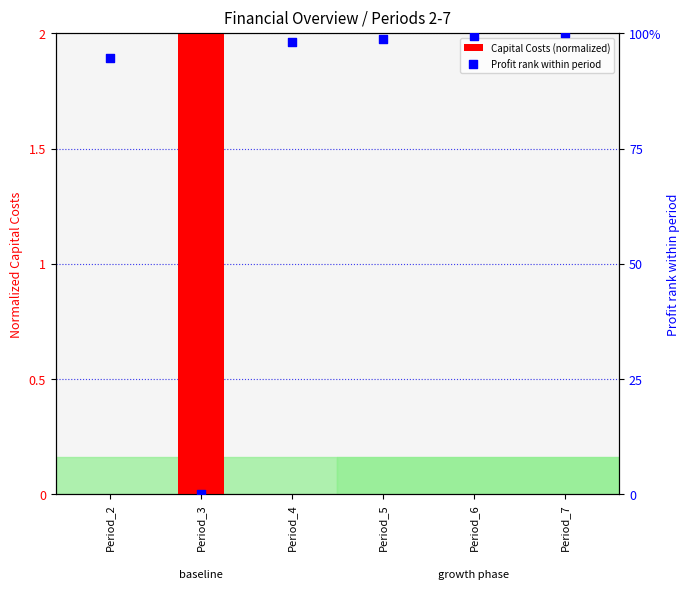

Which series reaches the maximum Y coordinate?

Profit rank within period